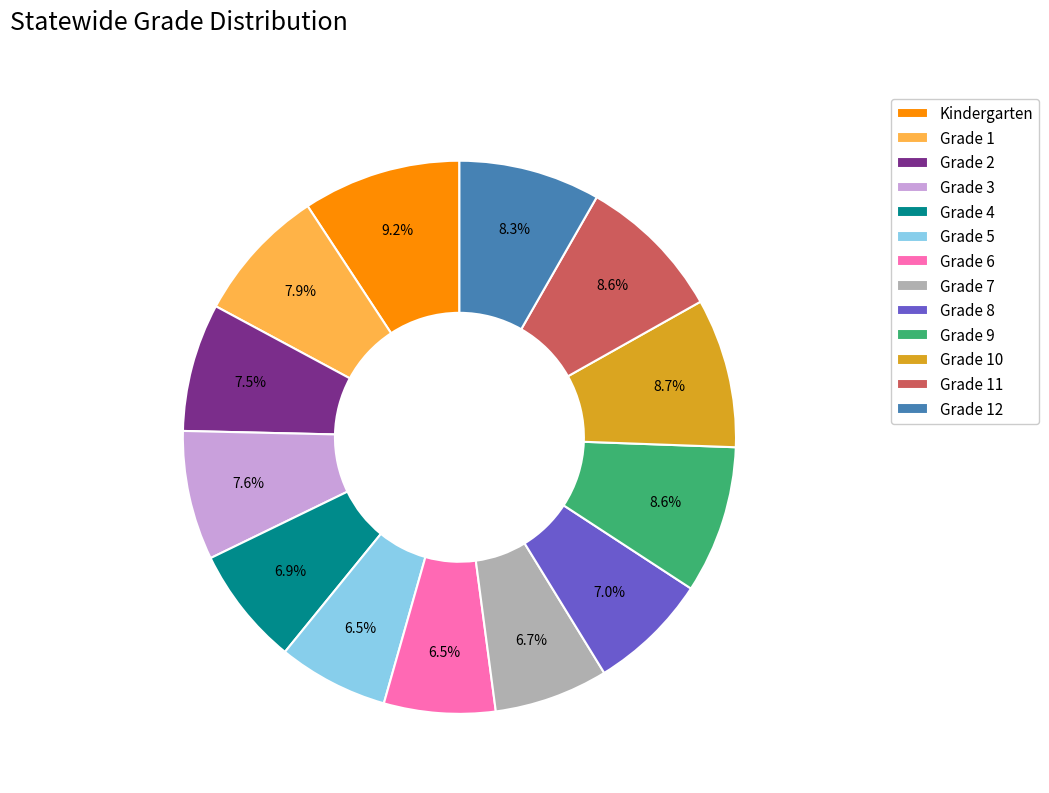

Which has a higher value, Grade 12 or Grade 8?

Grade 12